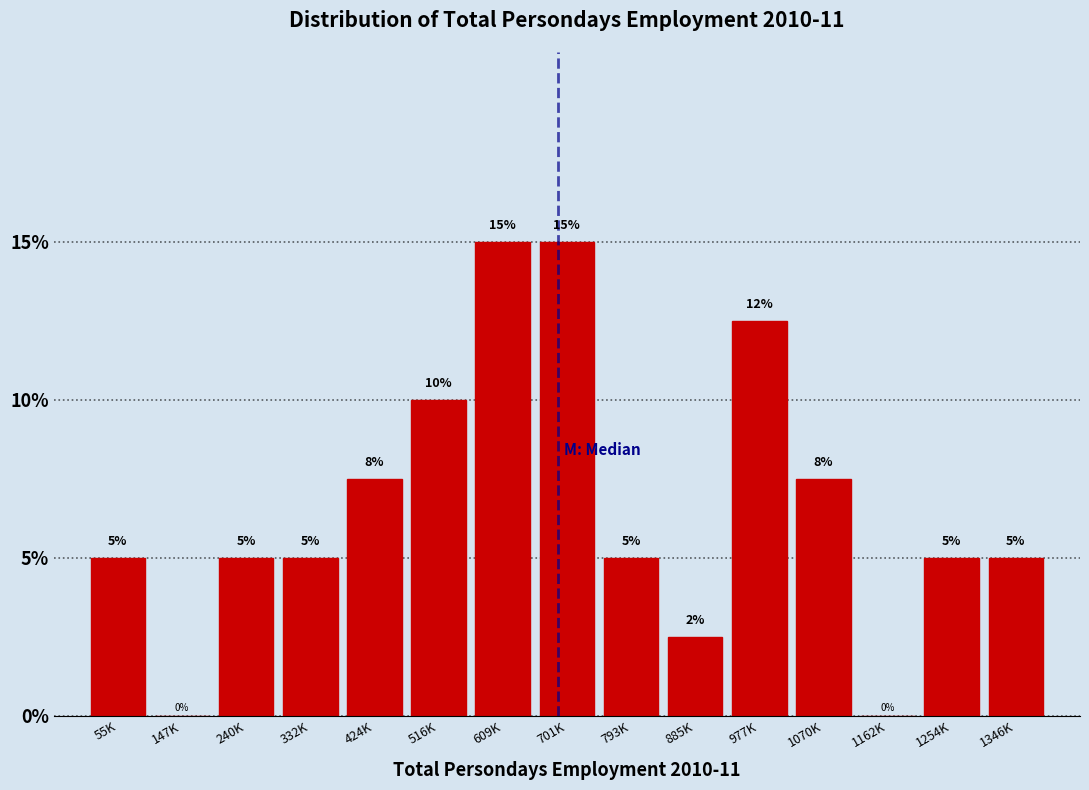

What is the sum of the values at 332K and 793K?

10.0